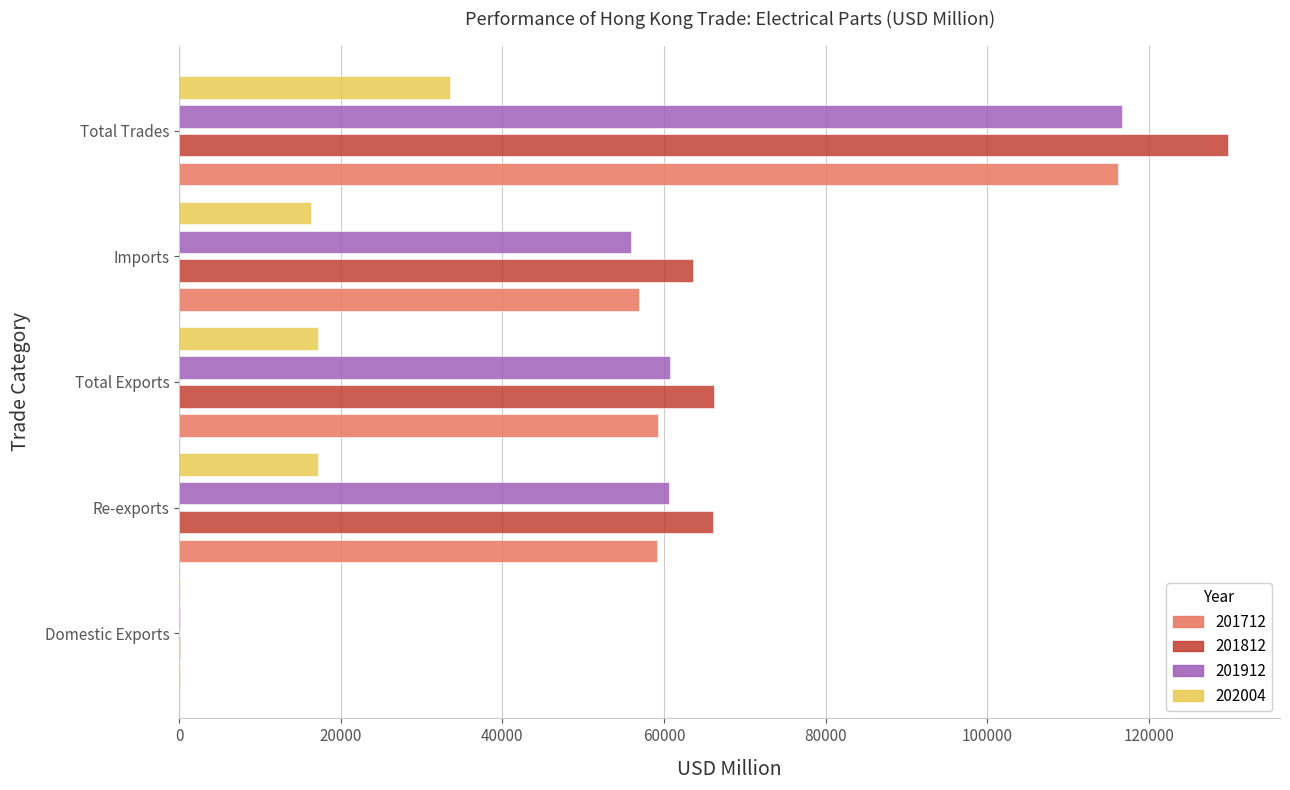

Which label corresponds to the largest value in the chart?

Total Trades